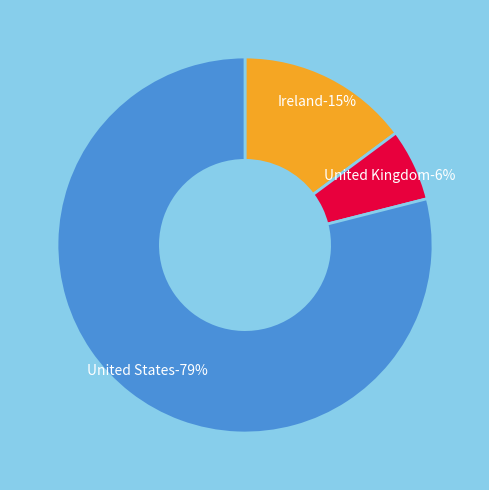

What percentage is the United Kingdom slice, to the nearest percent?

6%